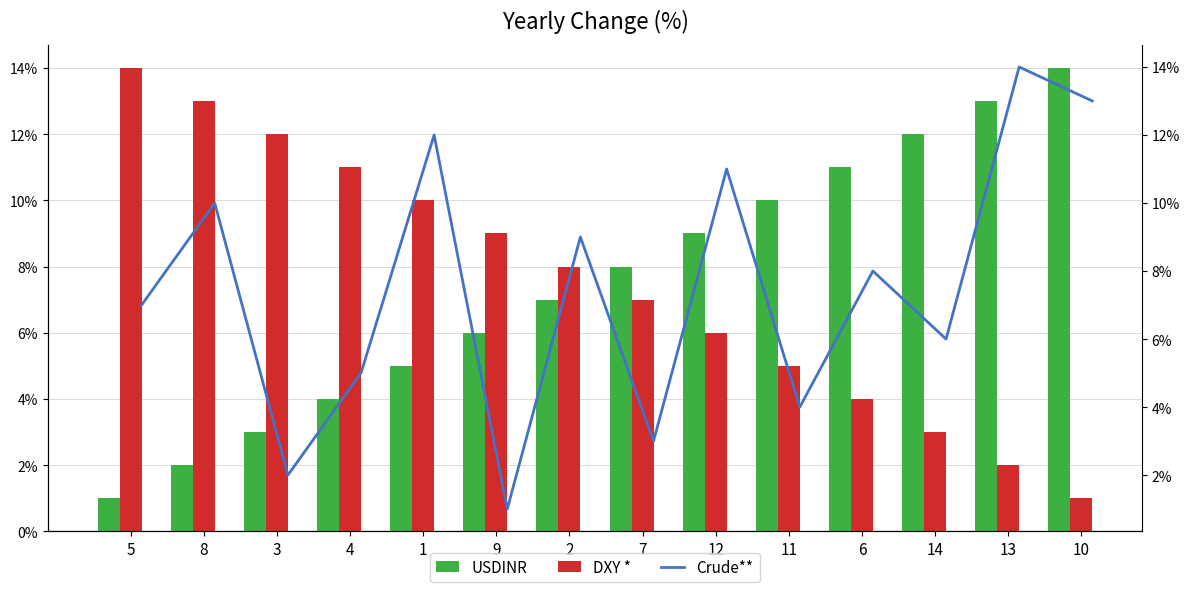

What is the label of the 5th bar from the left?

1